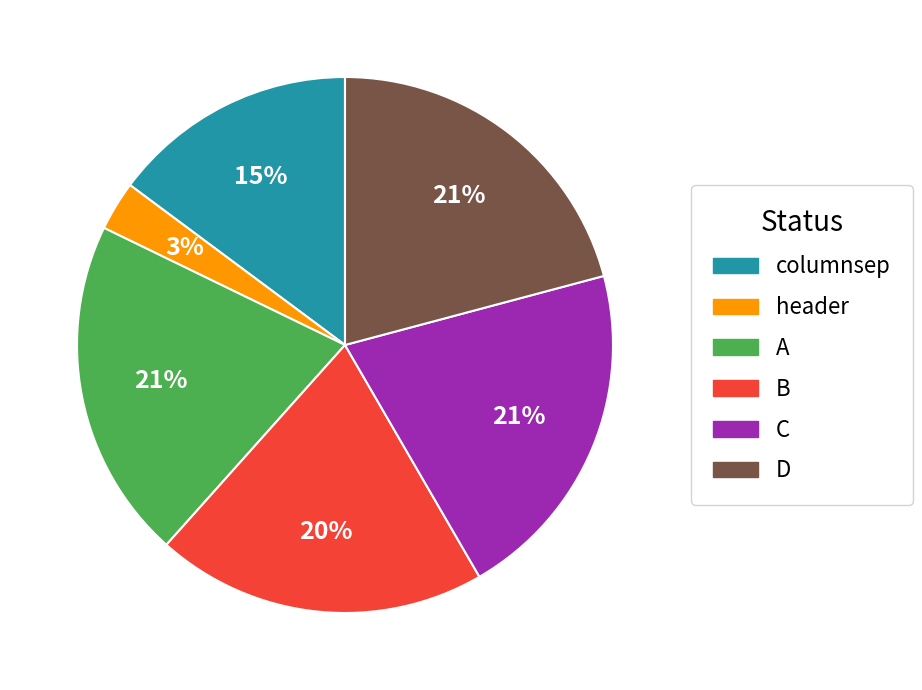

How many slices are in this pie chart?

6